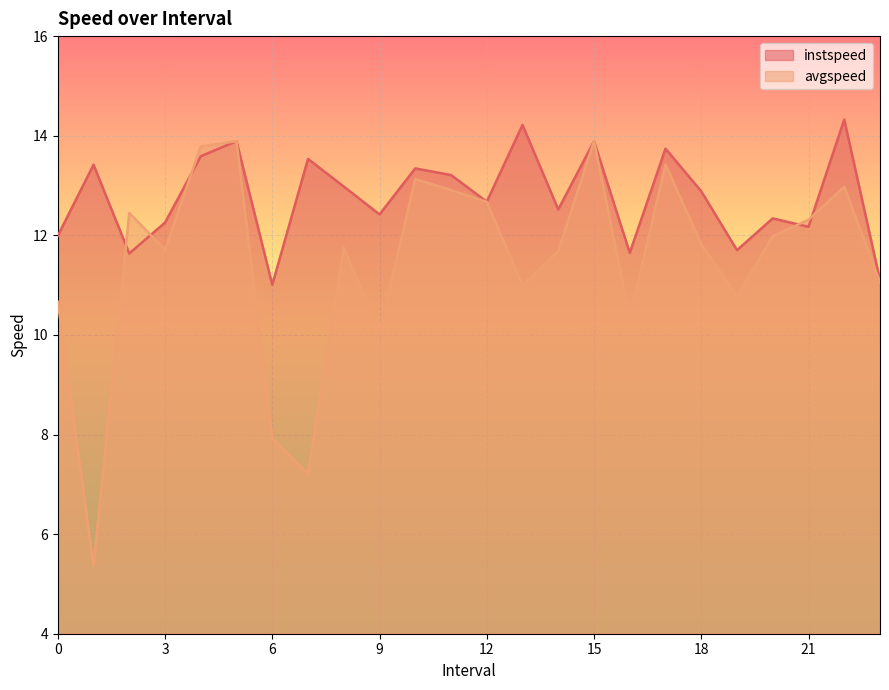

Rank the series by their average value, from lowest to highest.

avgspeed, instspeed